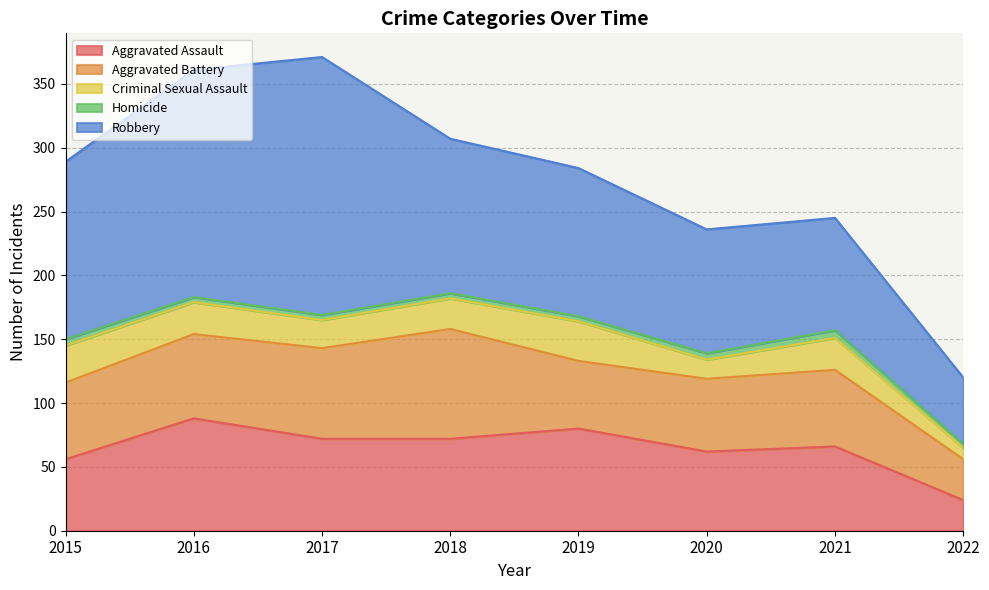

What is the difference between the highest and lowest values at 2020?

92